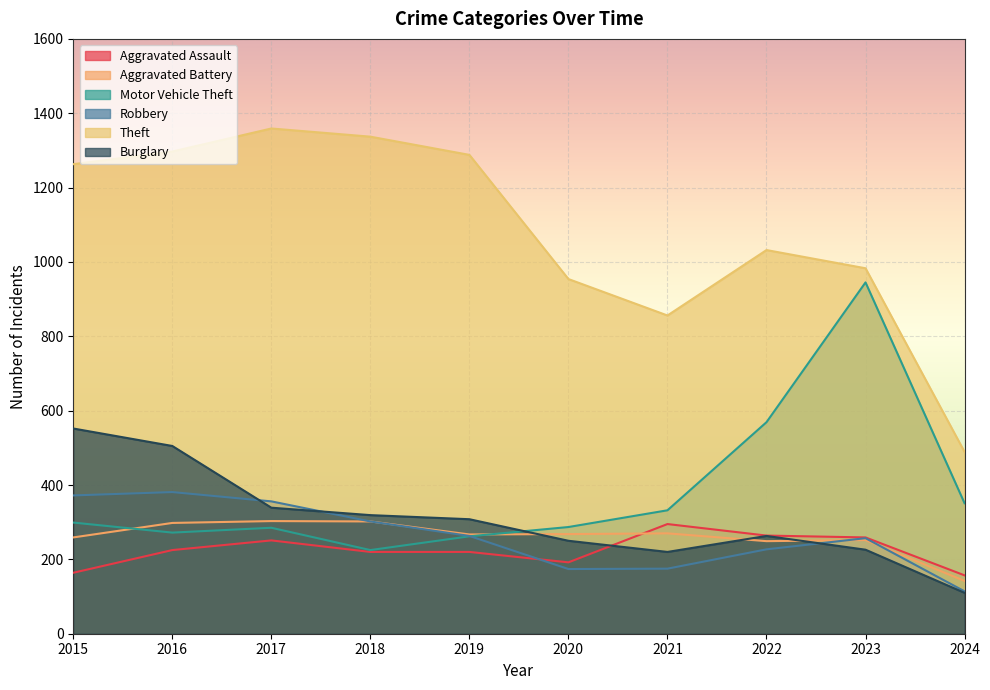

What are all the series names shown in the legend?

Aggravated Assault, Aggravated Battery, Motor Vehicle Theft, Robbery, Theft, Burglary